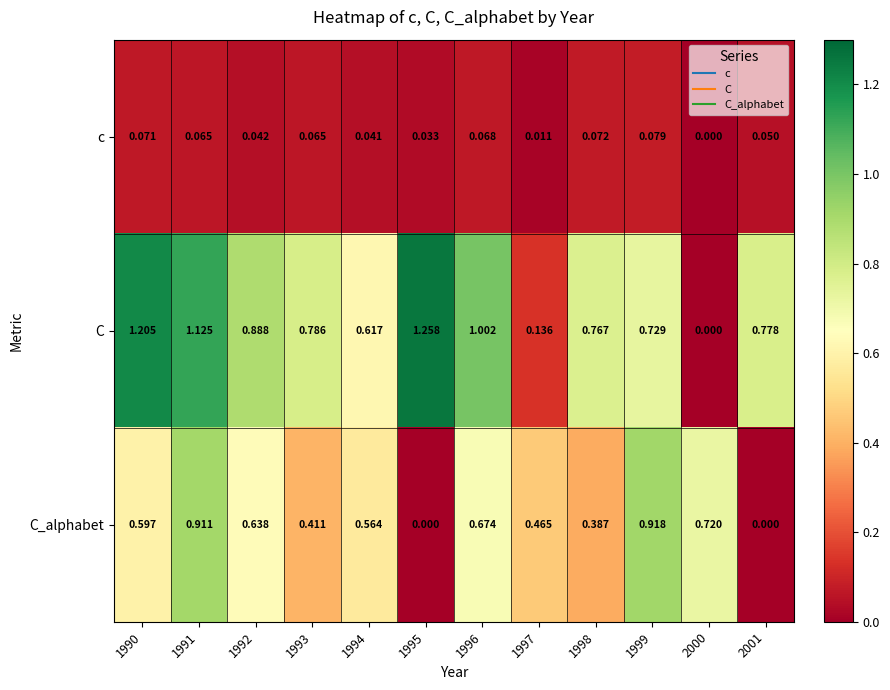

Which series has the largest total across all categories?

C